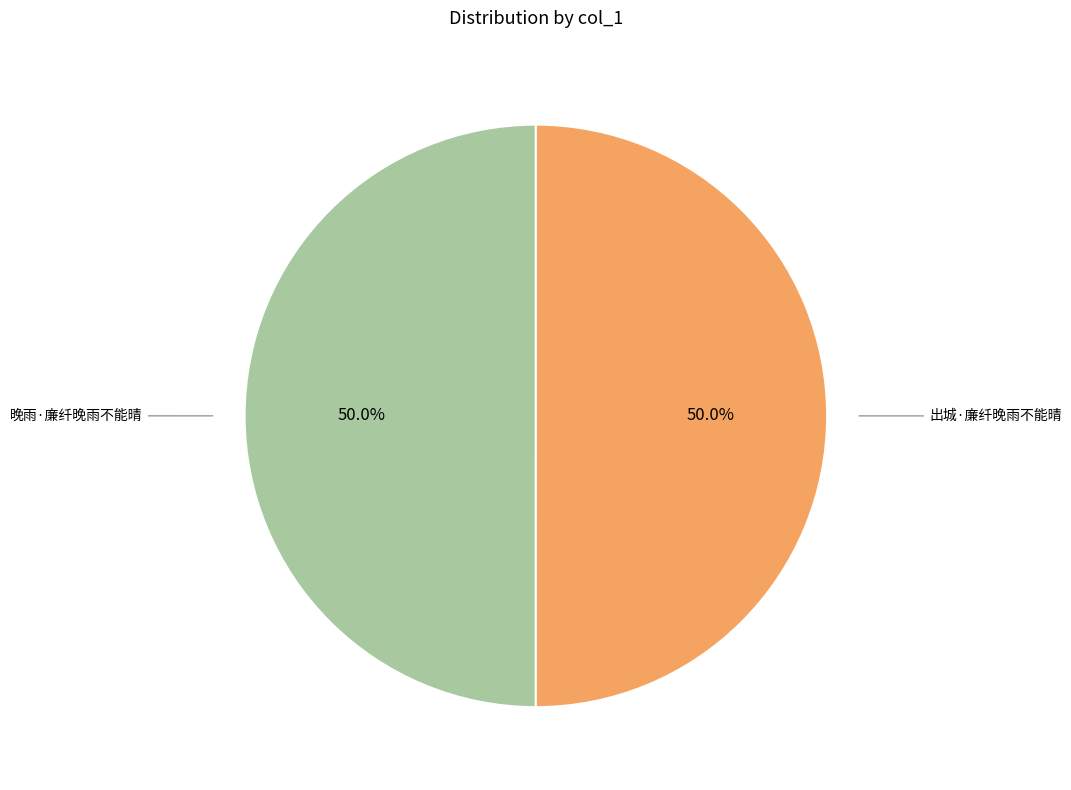

Is the sum of 出城·廉纤晚雨不能晴 and 晚雨·廉纤晚雨不能晴 greater than half?

Yes